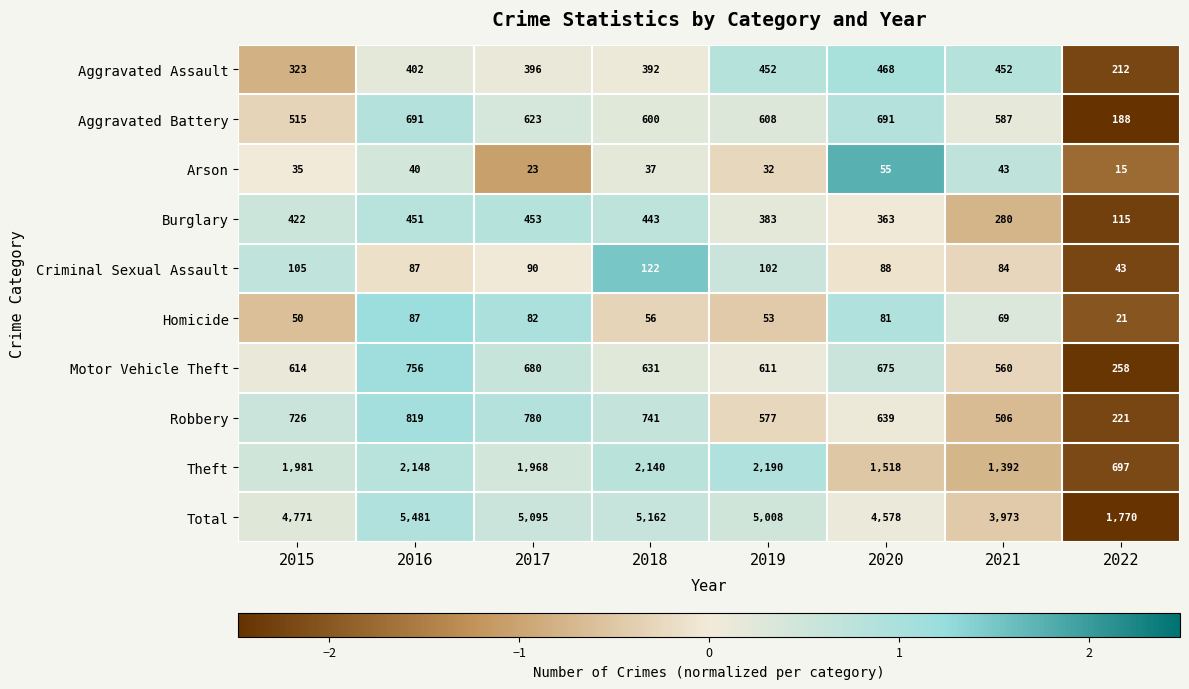

What is the difference between the maximum and minimum values in the Criminal Sexual Assault series?

79